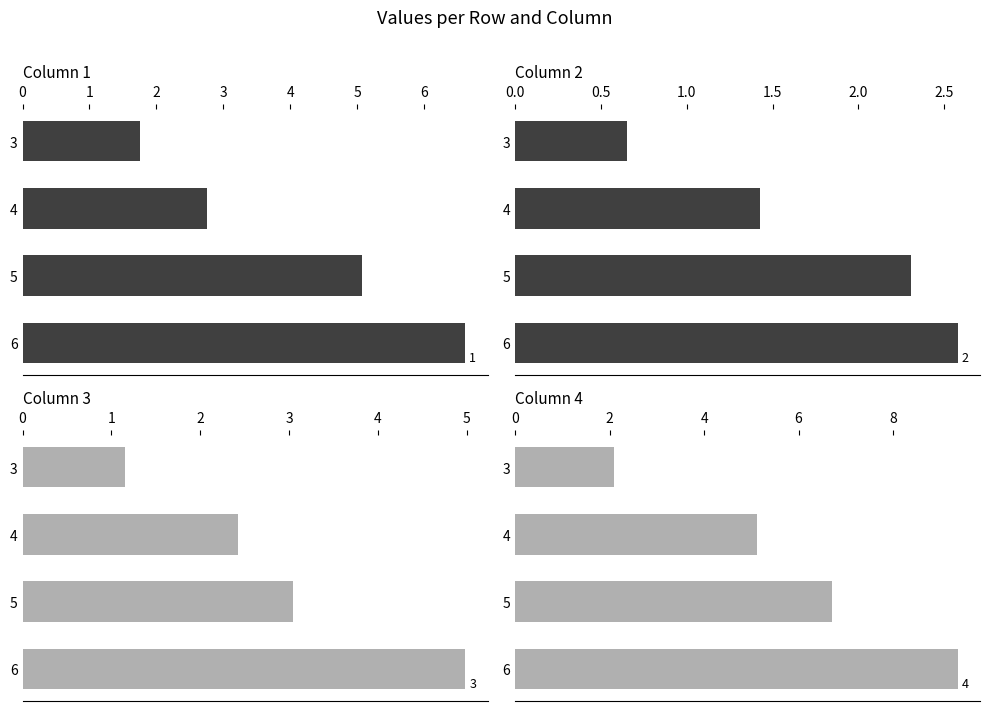

What is the value of the 3 bar at the 1st from the left?

1.1